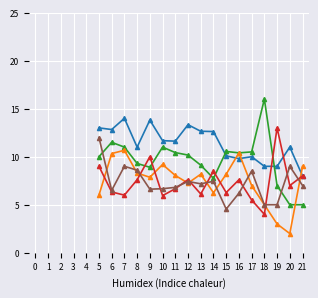

What is the total value across all series at 19?

37.0